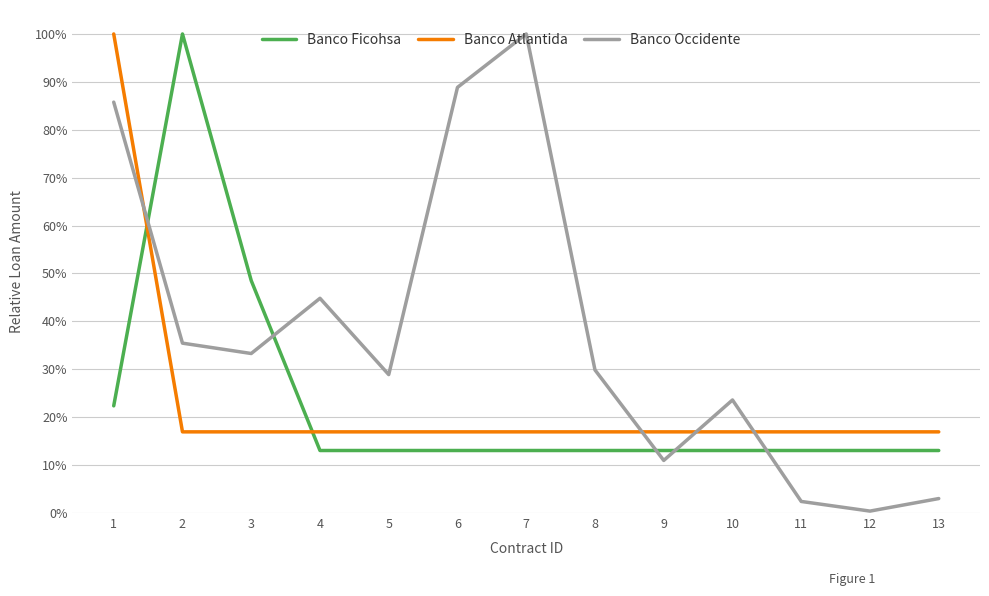

Count the Banco Ficohsa values in the range 0 to 1.

13